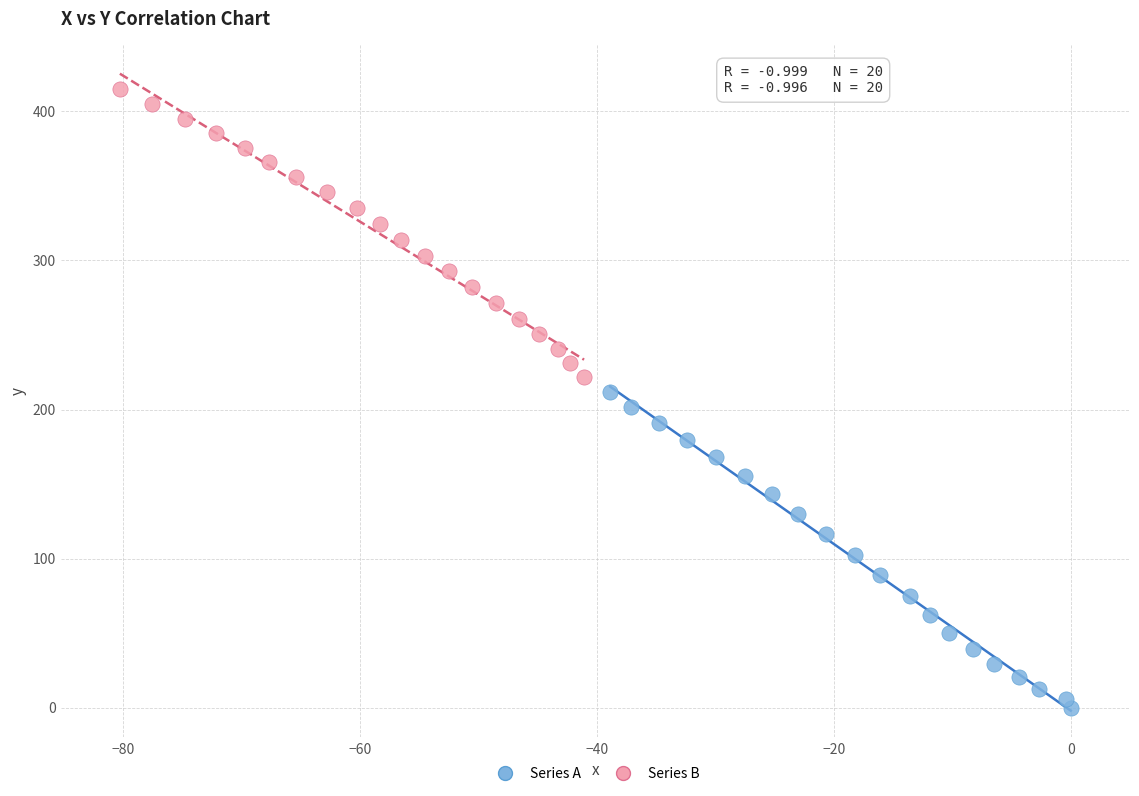

Which series contains the highest Y value?

Series B